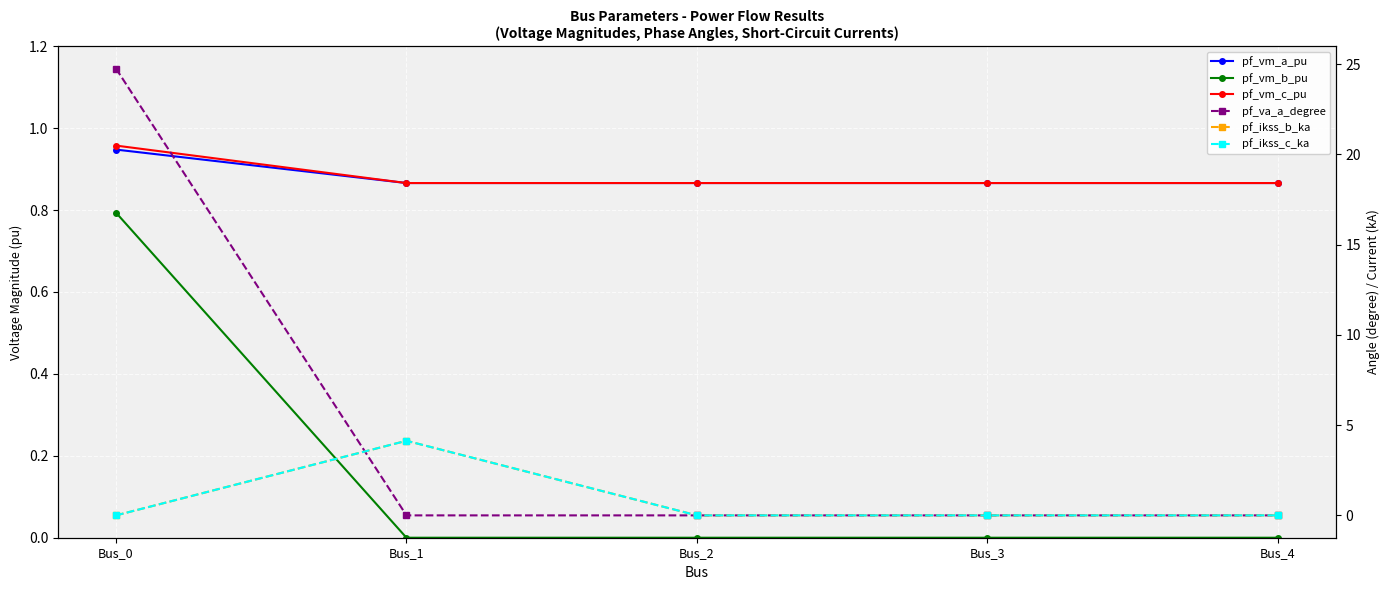

How many lines are shown in the chart?

6